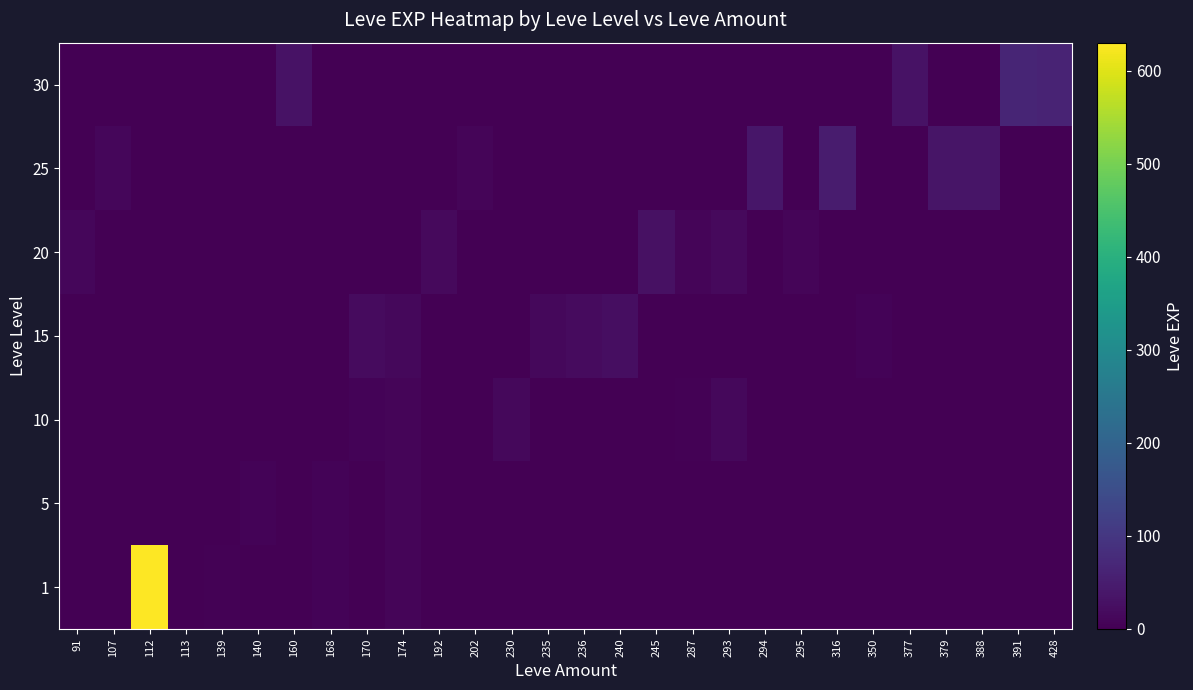

Which series changed the most between 245 and 391?

30